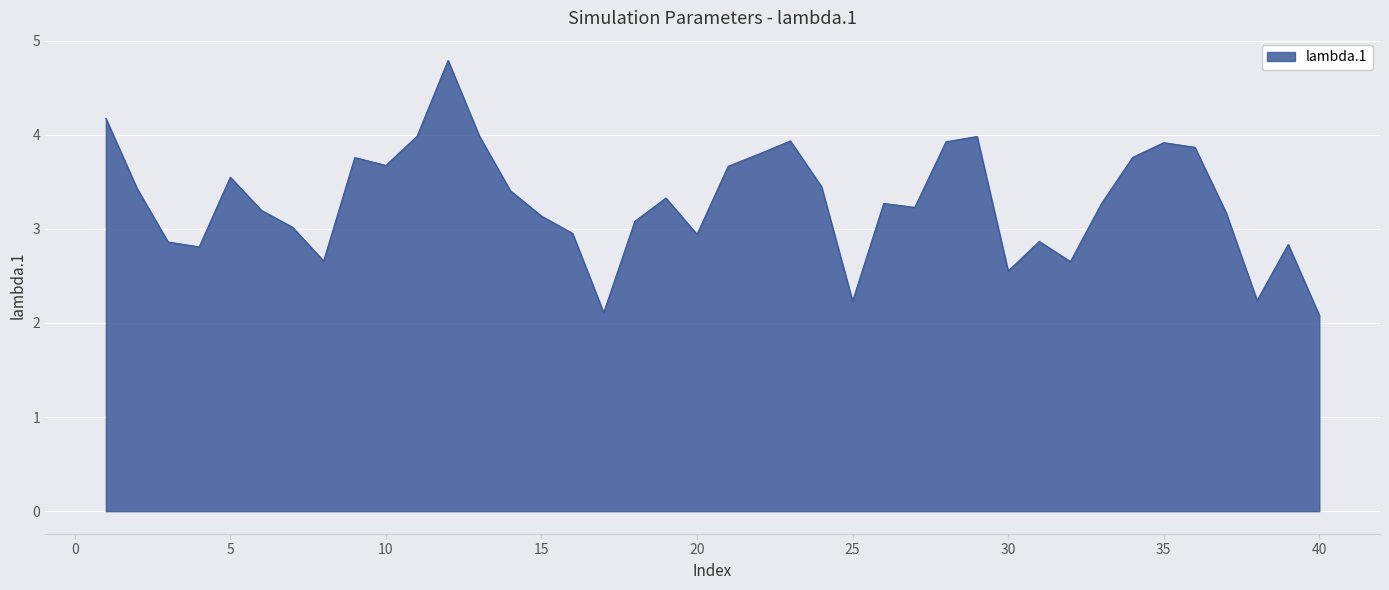

What is the maximum value shown in the chart?

4.8